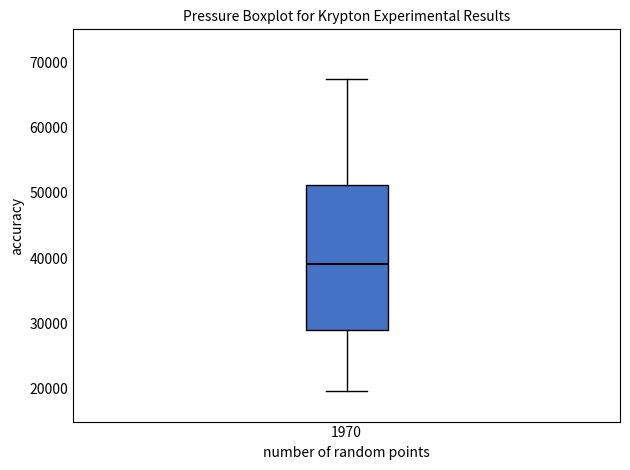

Read this box plot against the y-axis: the position of the median line, the range covered by the box, and the ends of both whiskers. The values are not printed on the chart, so give them approximately, as read against the axis.

median 39000, box 29000 to 51000, whiskers 20000 to 67000